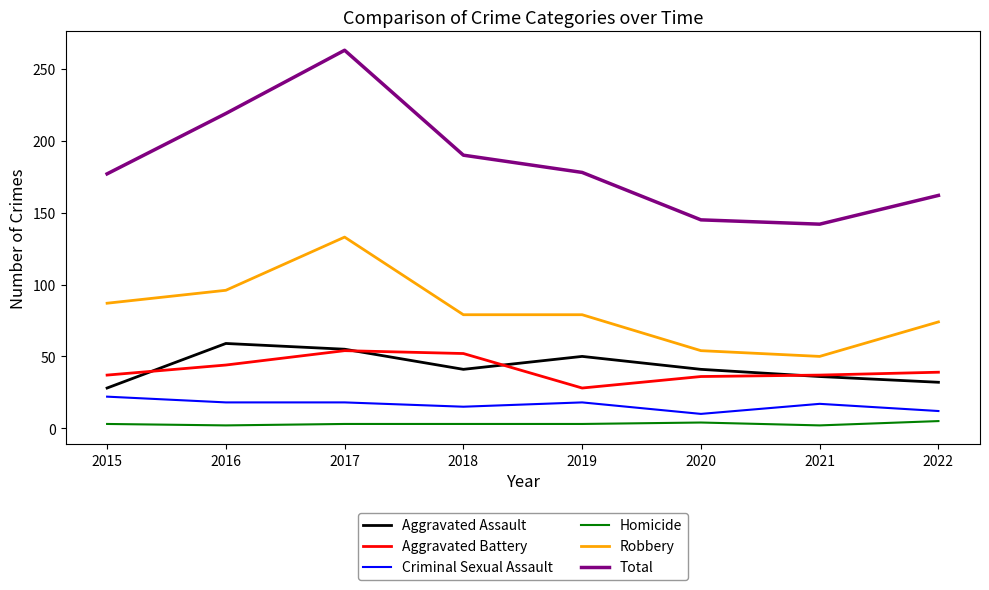

True or false: Robbery and Aggravated Assault intersect in this chart.

False